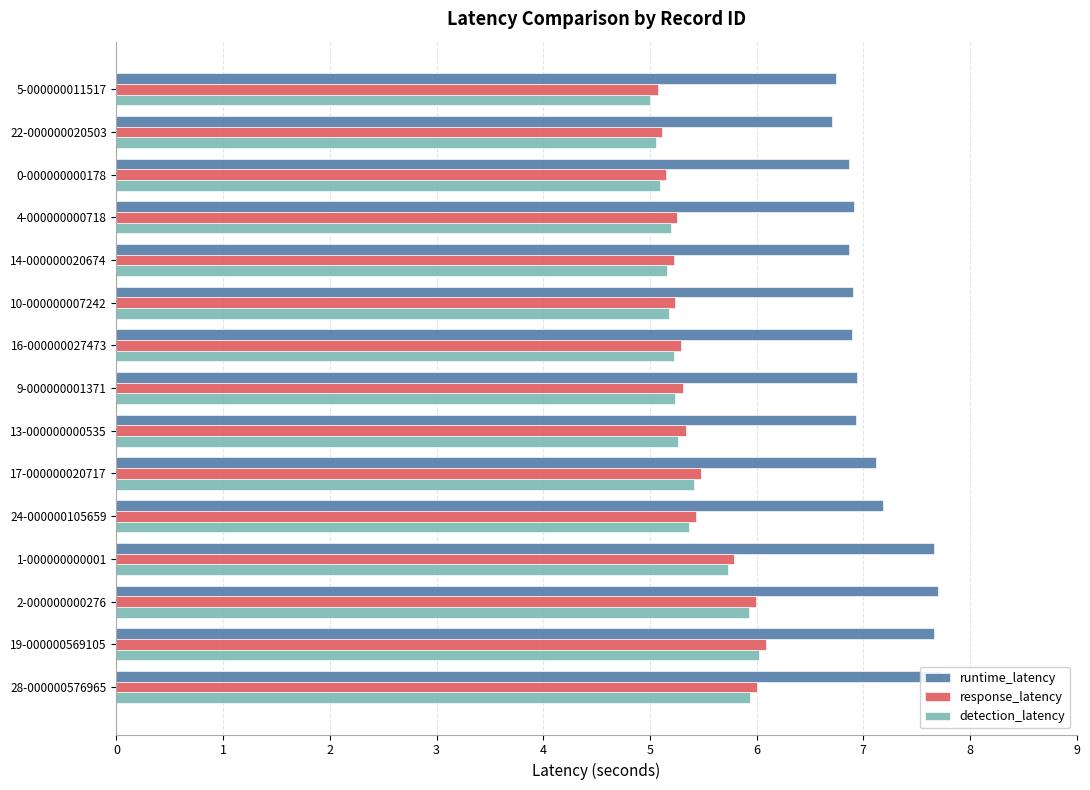

List the series in order of their peak value, highest first.

runtime_latency, response_latency, detection_latency